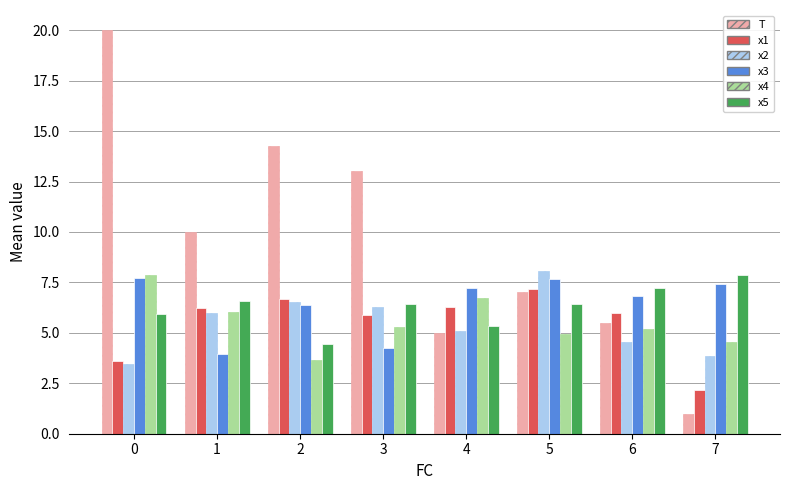

What is the sum of the T values at 3 and 6?

18.5